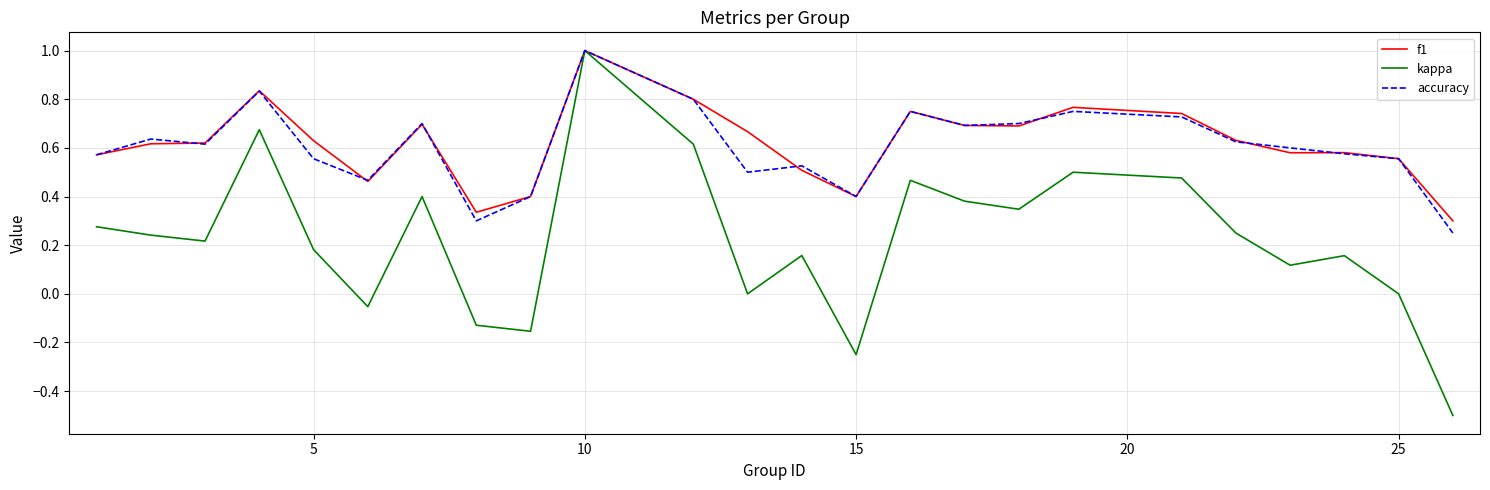

Which series has the largest range (max minus min)?

kappa